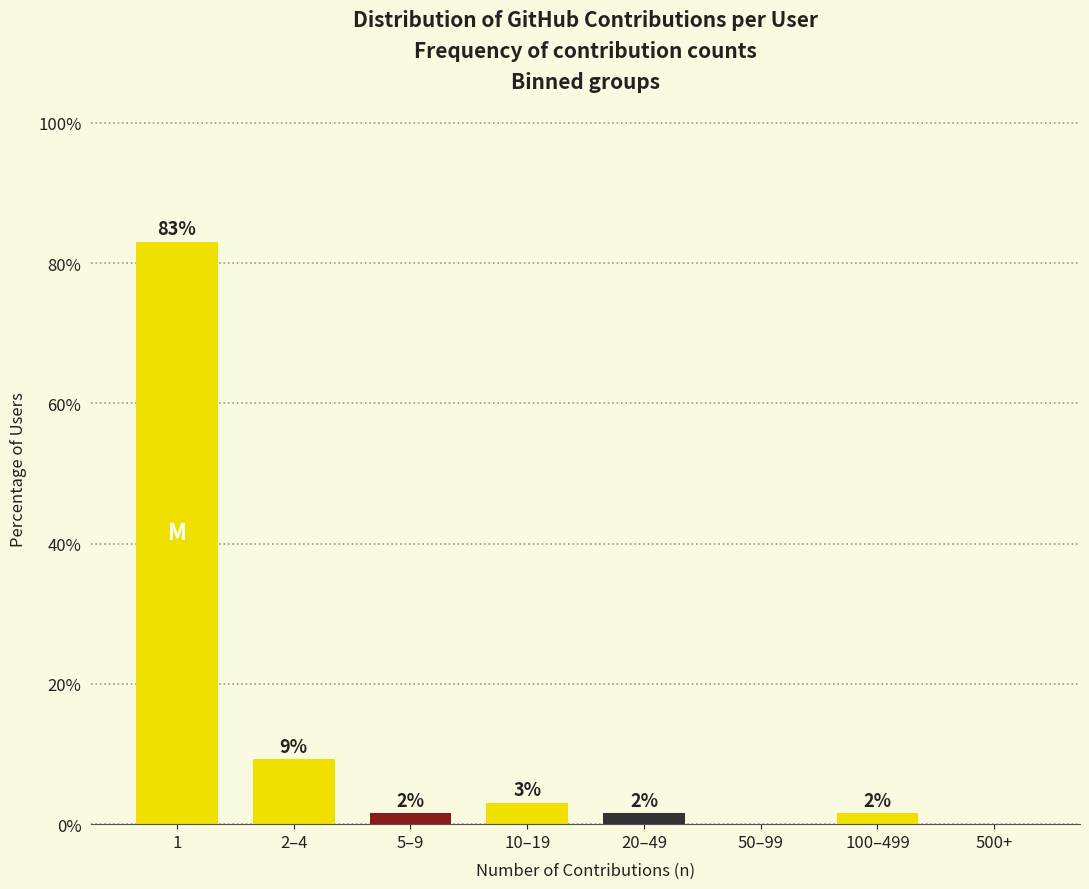

Are the bars horizontal?

No